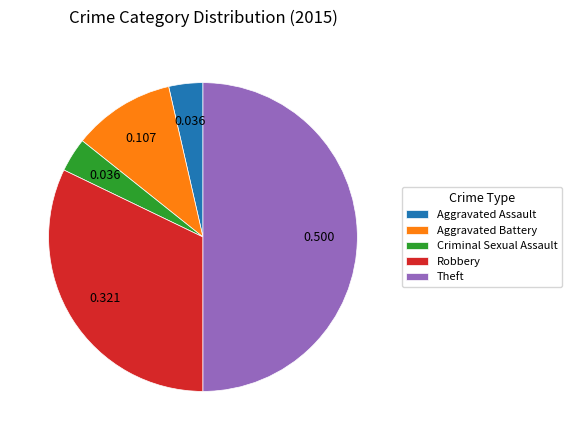

Does Aggravated Battery represent more than half of the total?

No